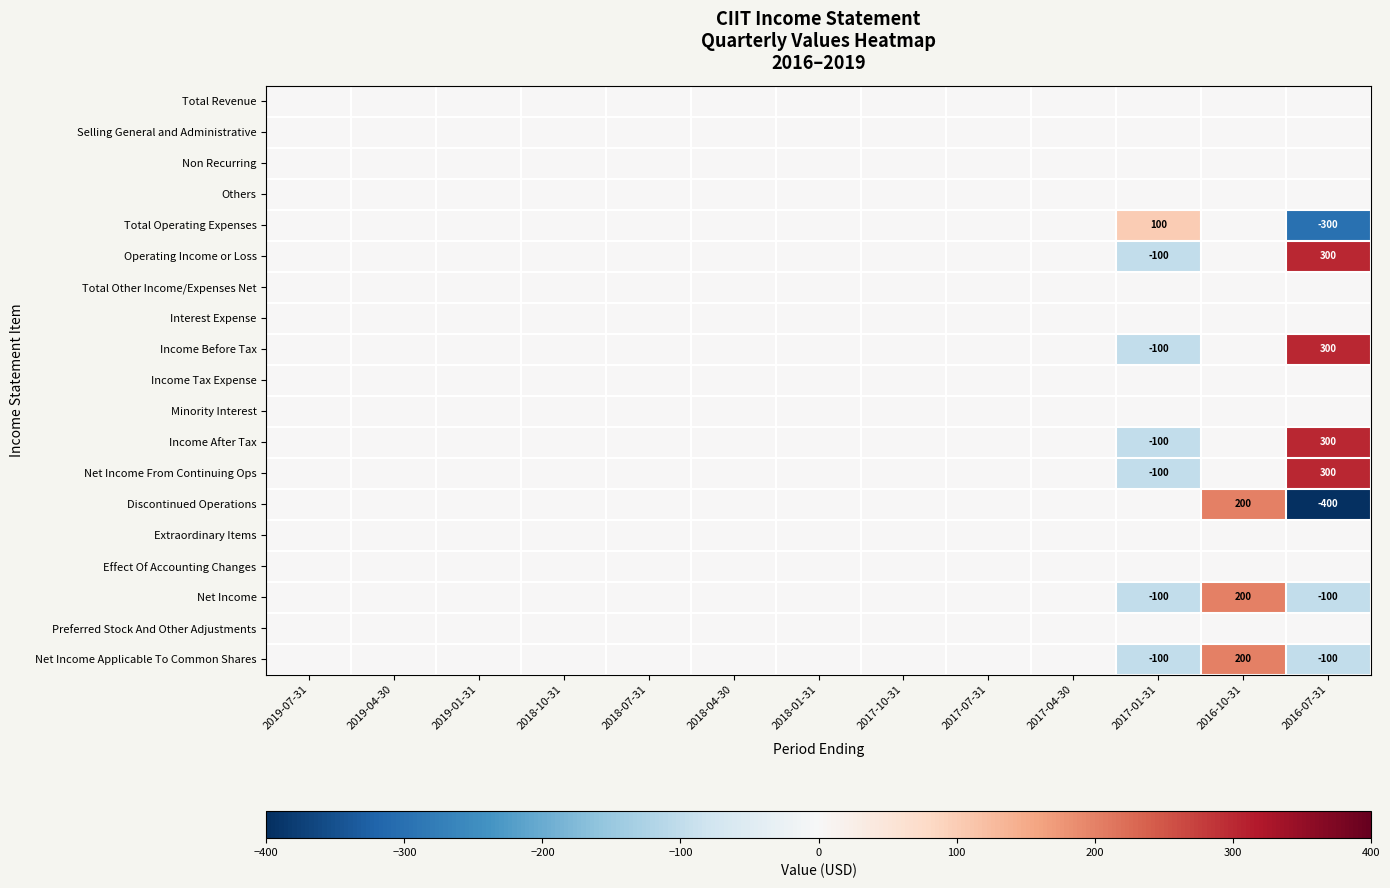

The Net Income series shows -100 at 2016-07-31. True or false?

True